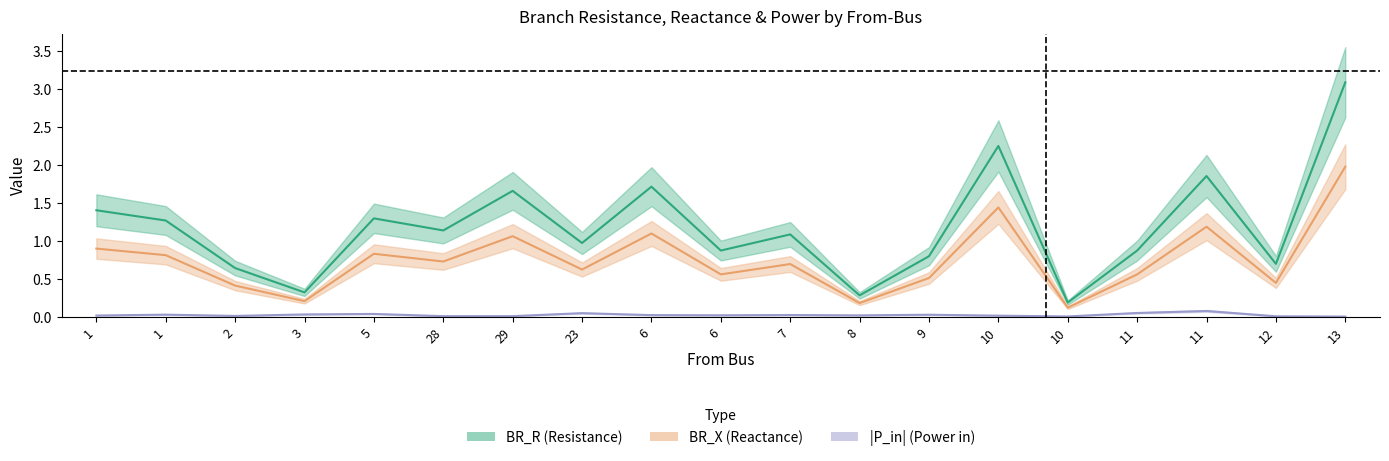

Which series has the largest total across all categories?

BR_R